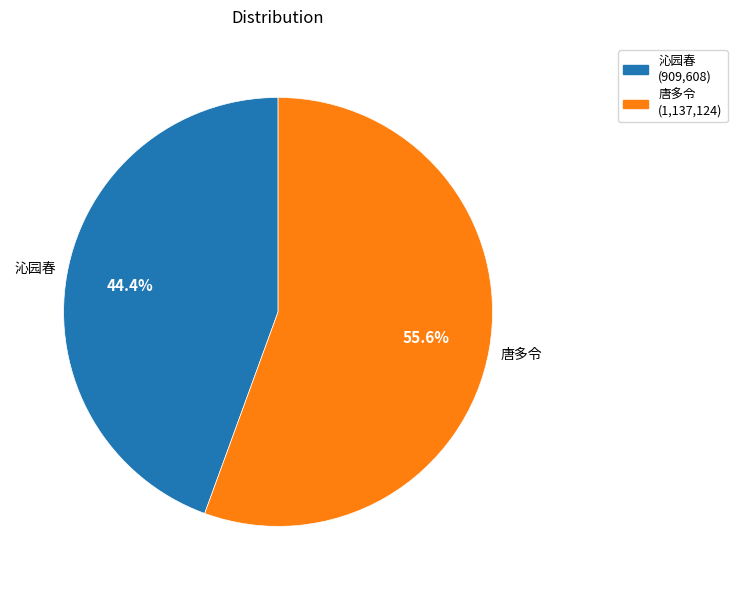

Is there a majority slice in this chart?

Yes